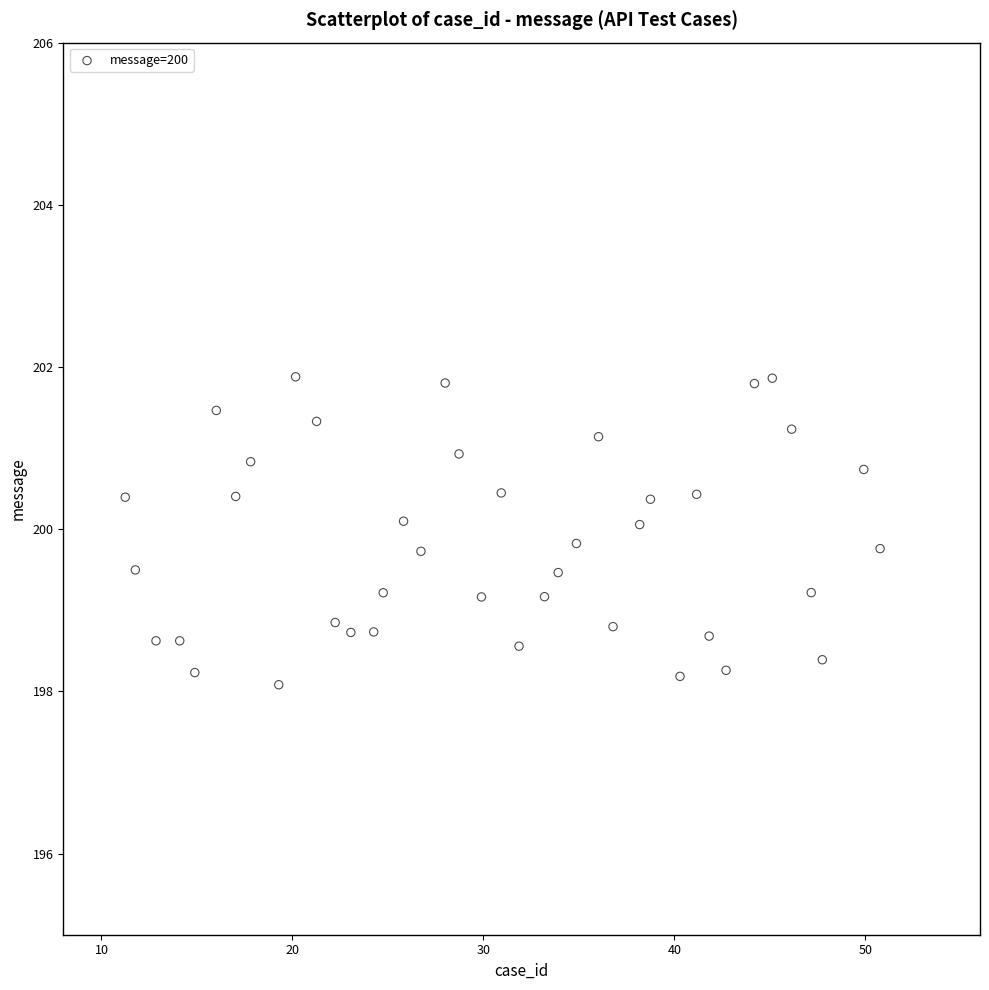

What is the range of Y values (max minus min)?

3.8